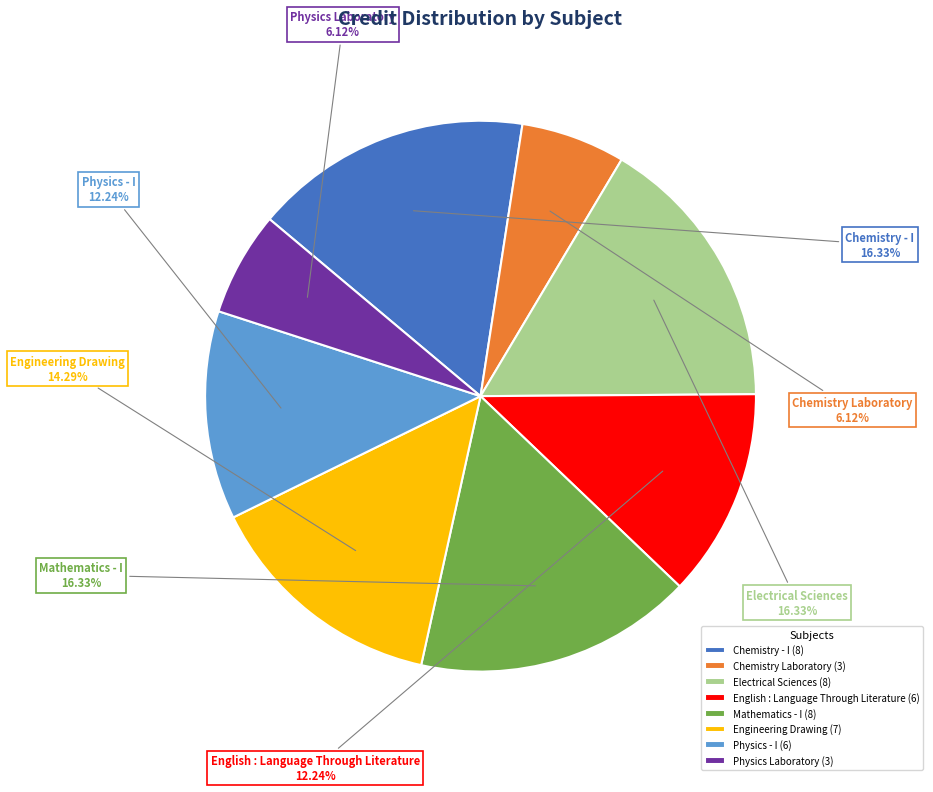

Does Chemistry - I account for over 50% of the chart?

No